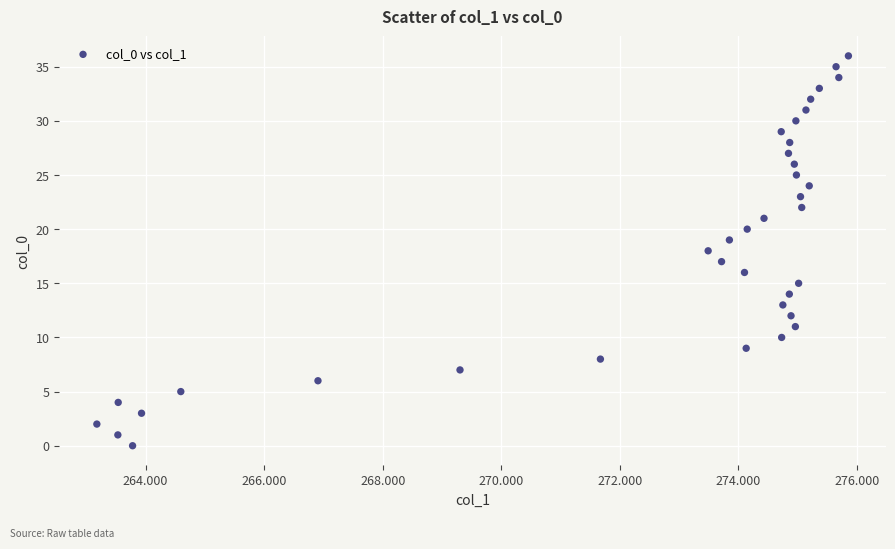

What is the range of Y values (max minus min)?

36